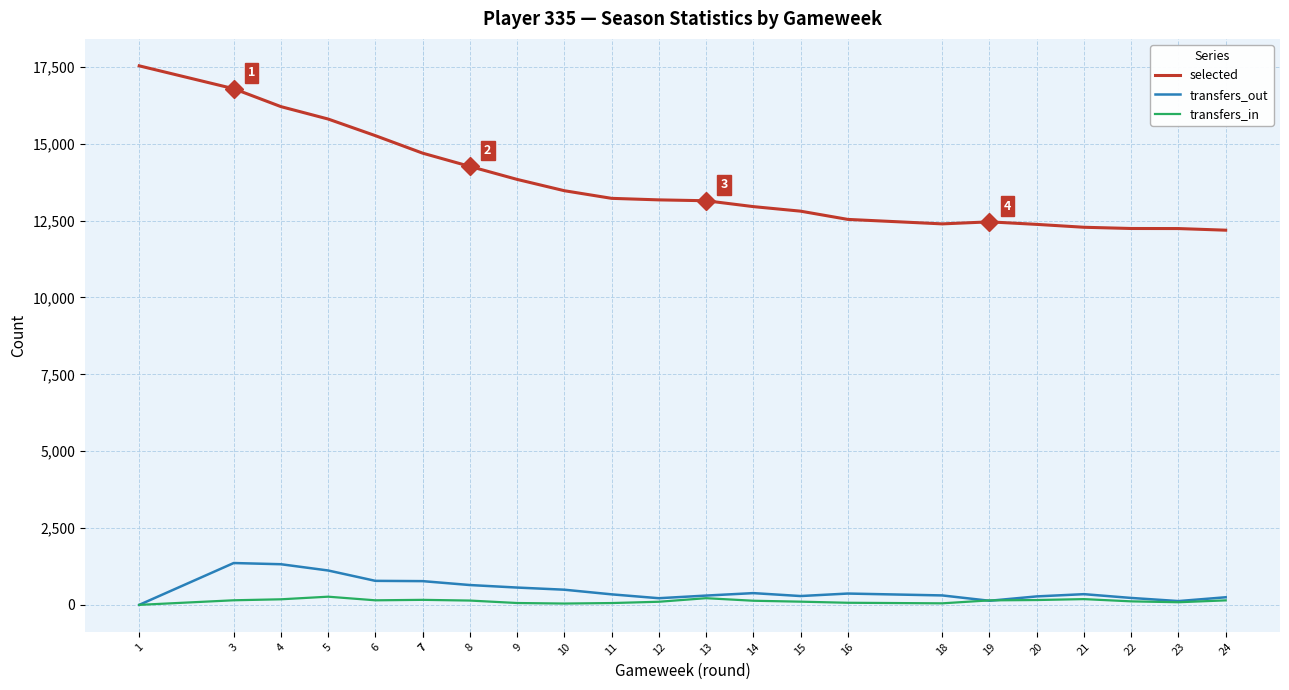

What is the approximate value of transfers_in at 22?

114